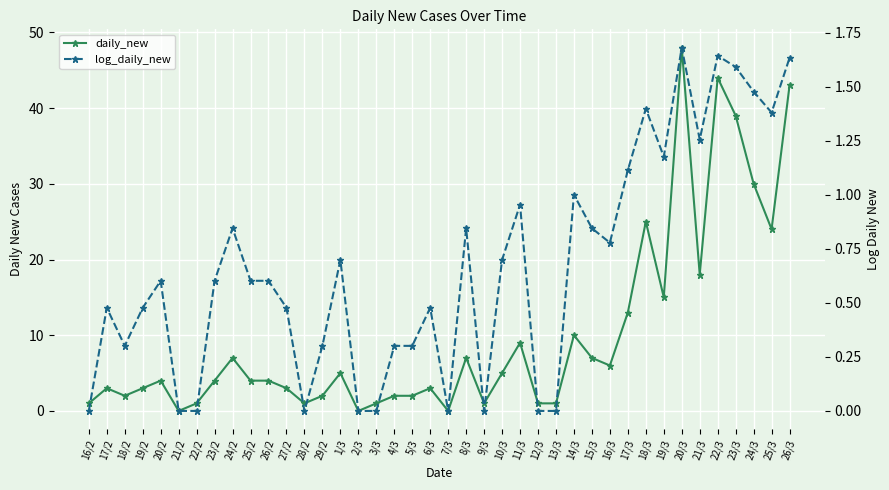

What is the label of the 27th point from the right?

29/2